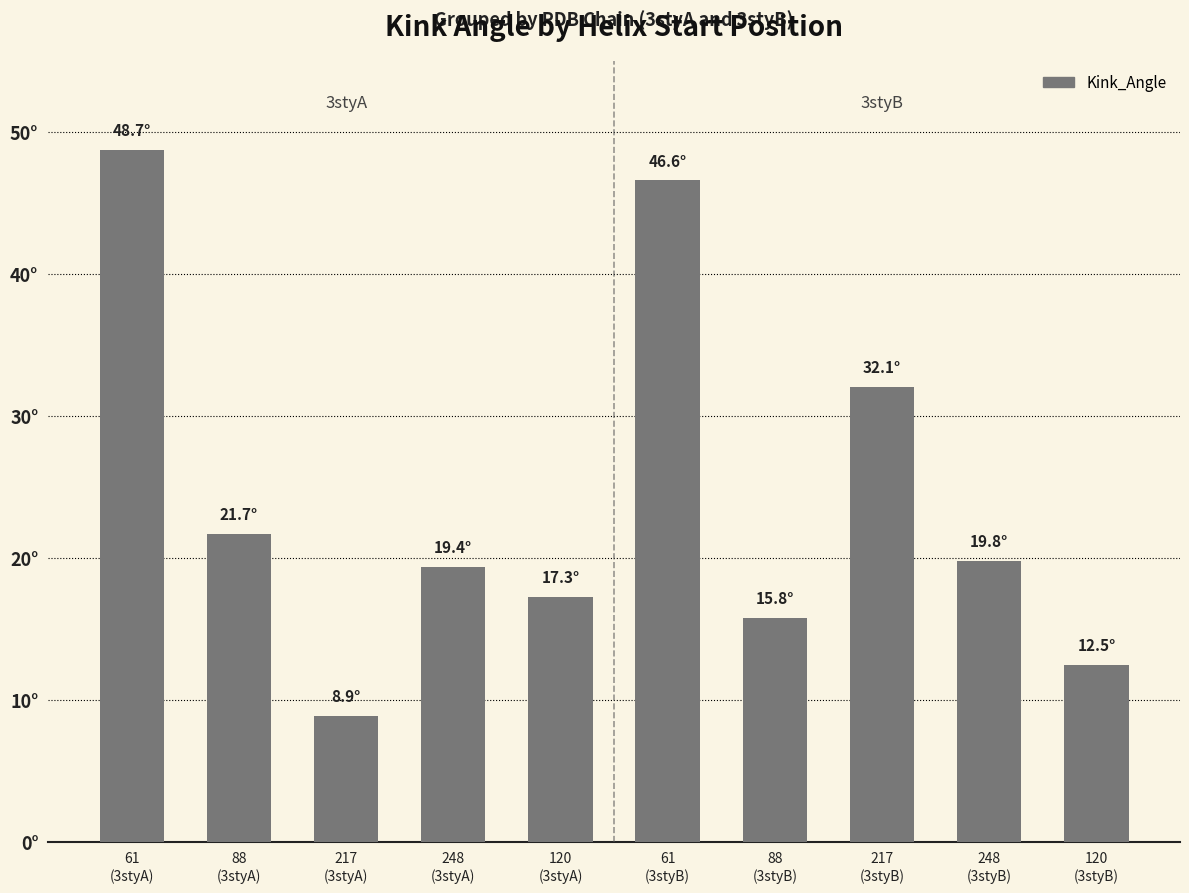

Approximately how many times larger is the value at 88
(3styB) compared to 248
(3styB)?

0.8